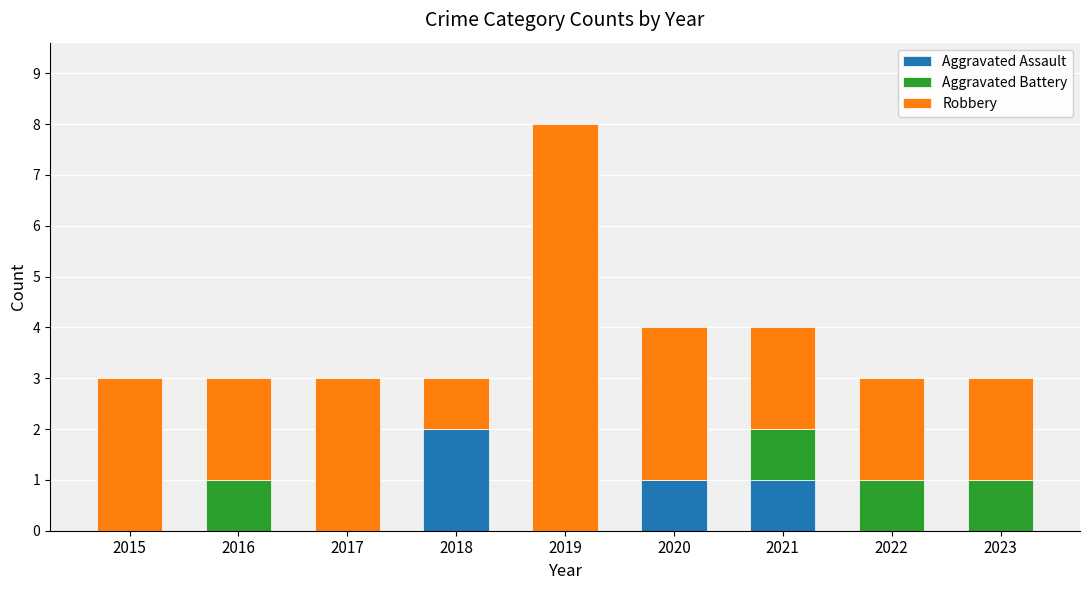

At which label does Aggravated Assault reach its peak?

2018